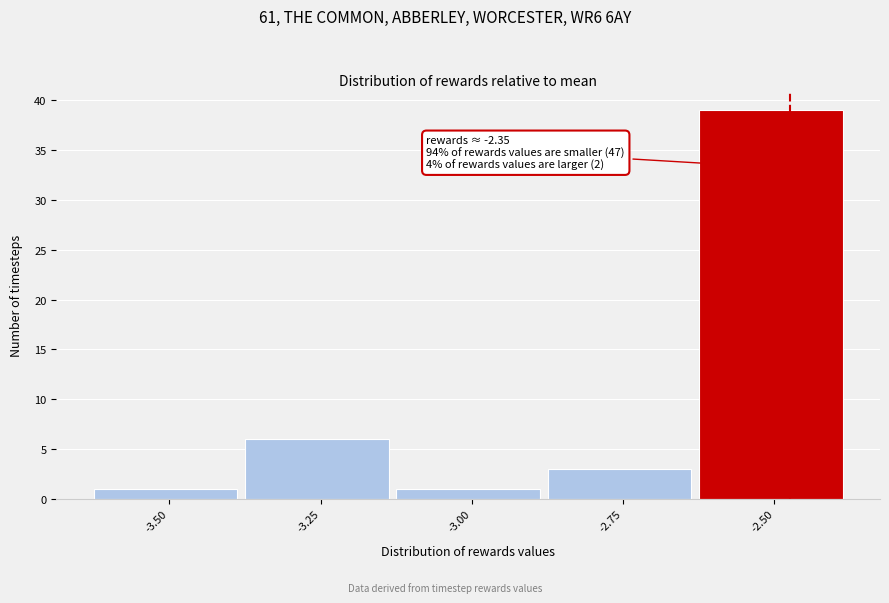

Reading left to right, what are all the values shown in this chart?

1	6	1	3	39